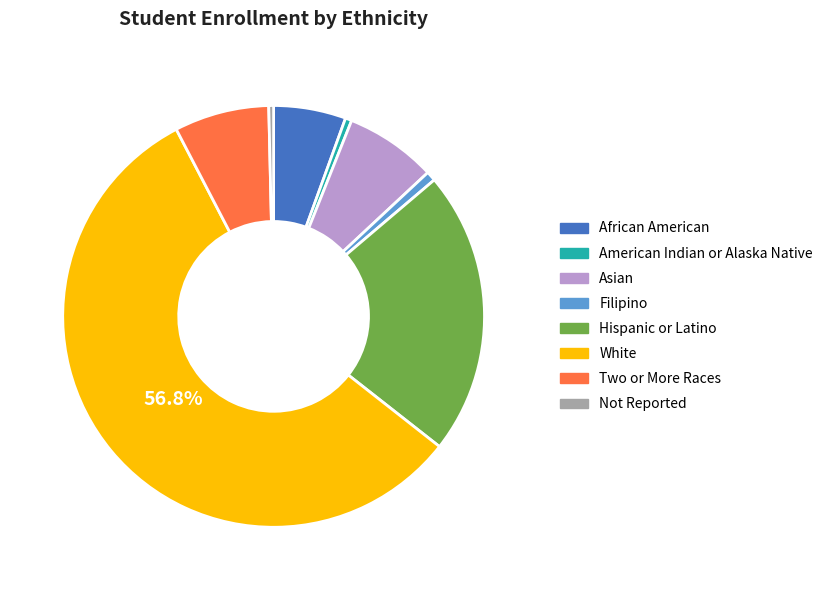

The Two or More Races slice represents 7% of the pie. True or false?

True